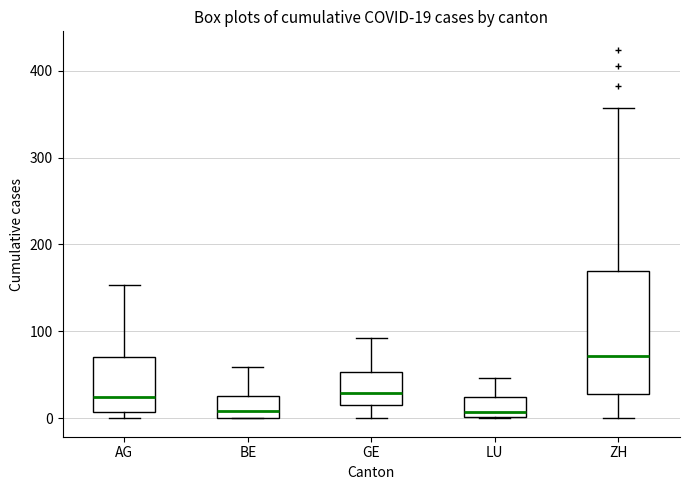

Which box is the tallest, from its lower edge to its upper edge?

ZH